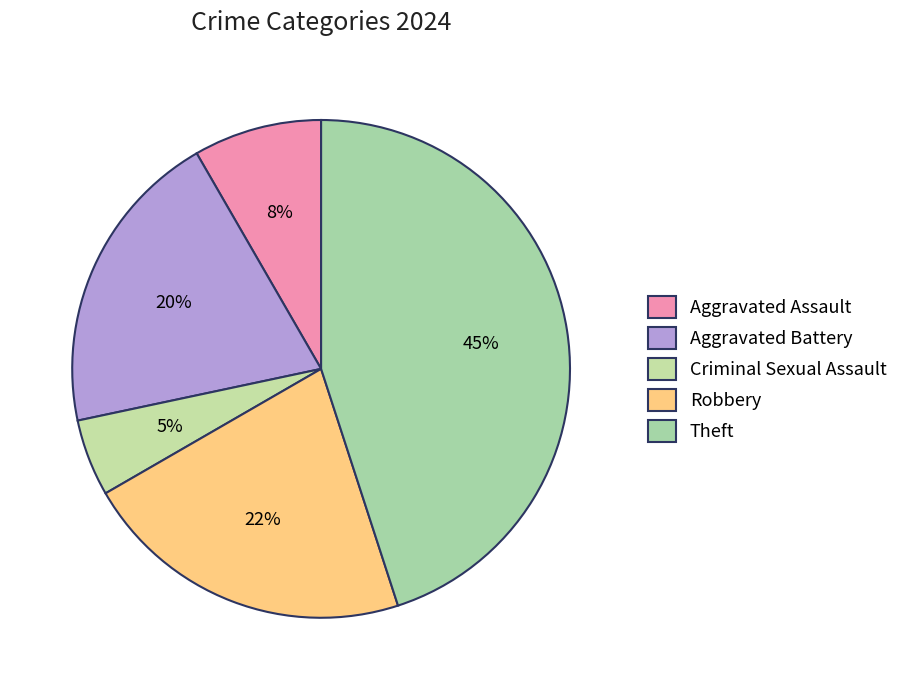

Rank the categories by value from lowest to highest.

Criminal Sexual Assault, Aggravated Assault, Aggravated Battery, Robbery, Theft